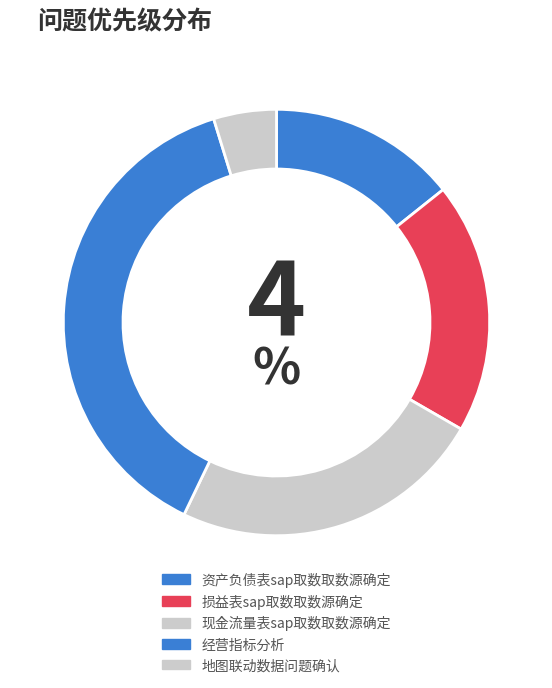

Between 资产负债表sap取数取数源确定 and 经营指标分析, which is larger?

经营指标分析